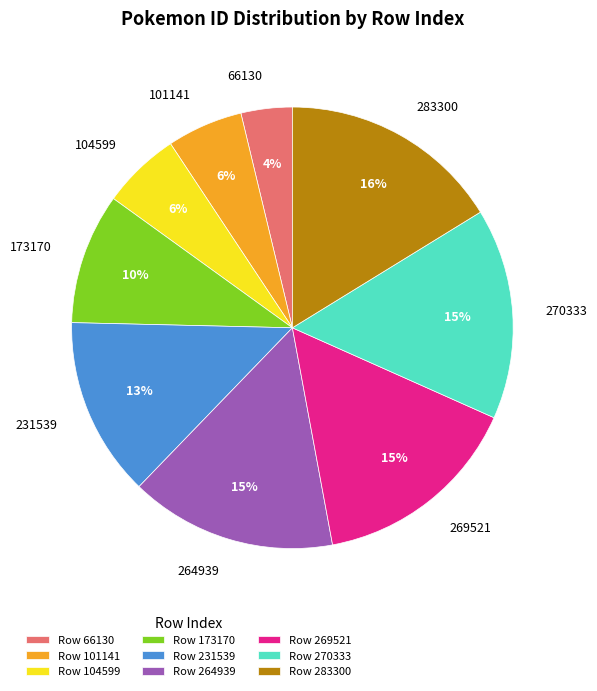

To the nearest percent, what is the difference between the 66130 and 104599 slice percentages?

2%